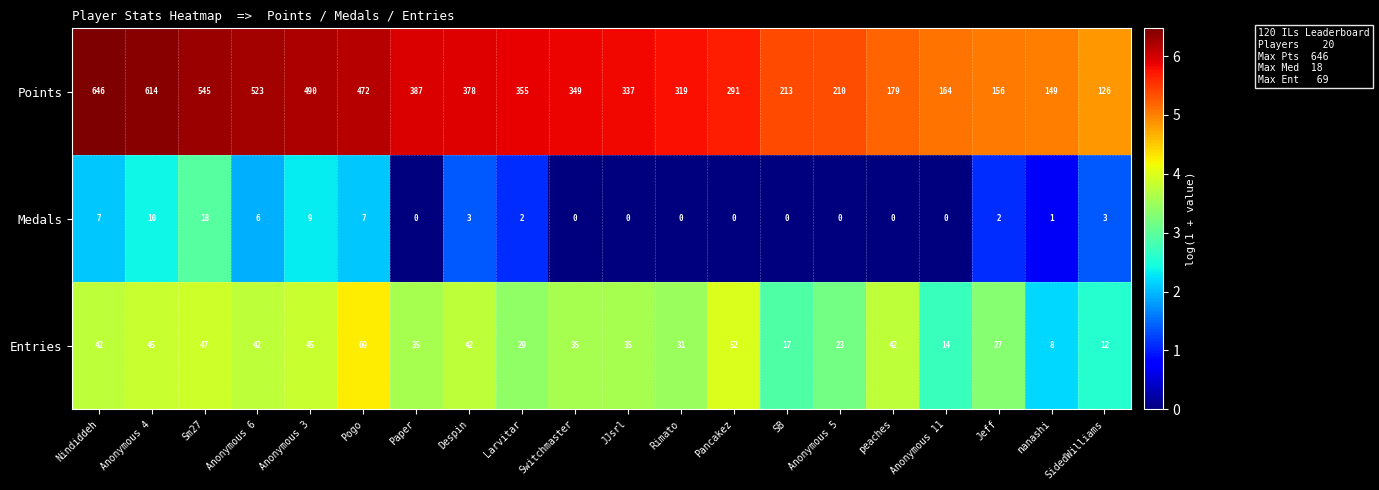

True or false: Points has a value of 222 at Sm27.

False